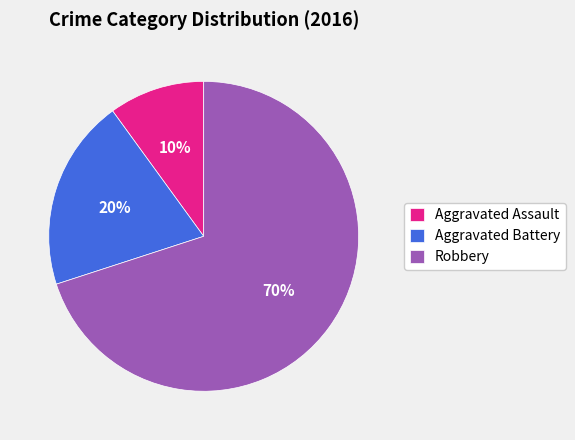

To the nearest percent, what is the combined percentage of Aggravated Battery and Aggravated Assault?

30%